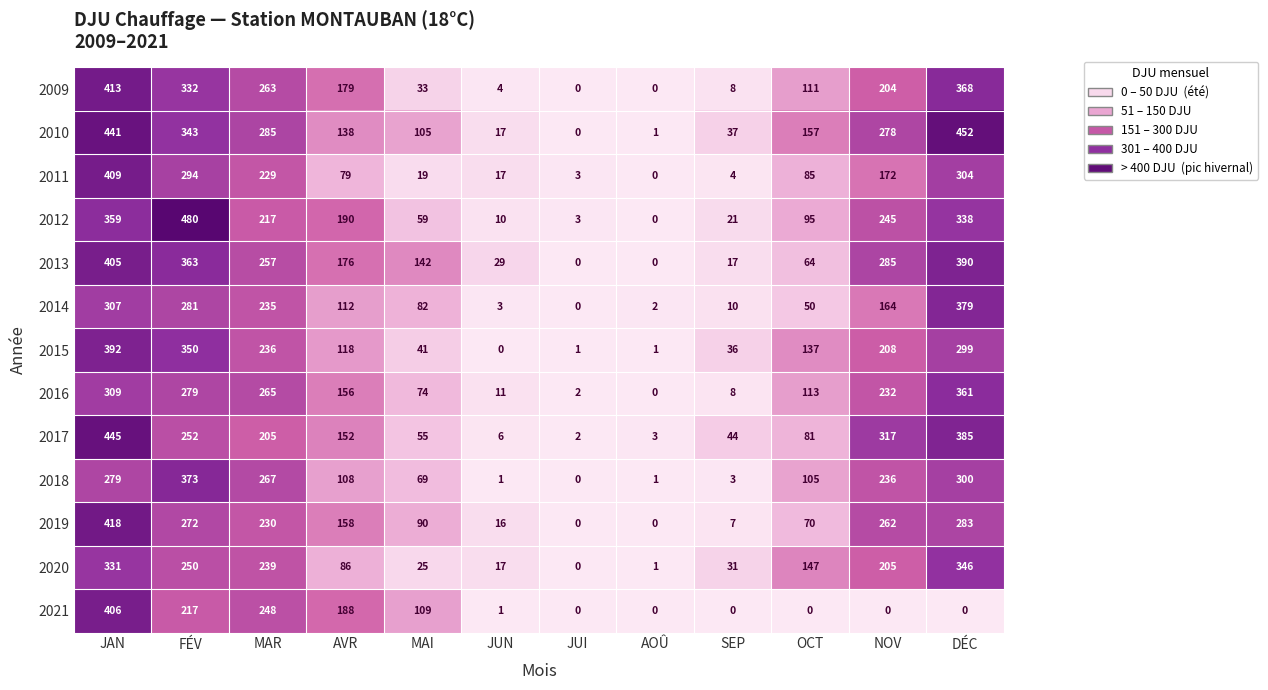

Rank the series by their maximum value, from lowest to highest.

2020, 2016, 2018, 2014, 2015, 2013, 2021, 2011, 2009, 2019, 2017, 2010, 2012